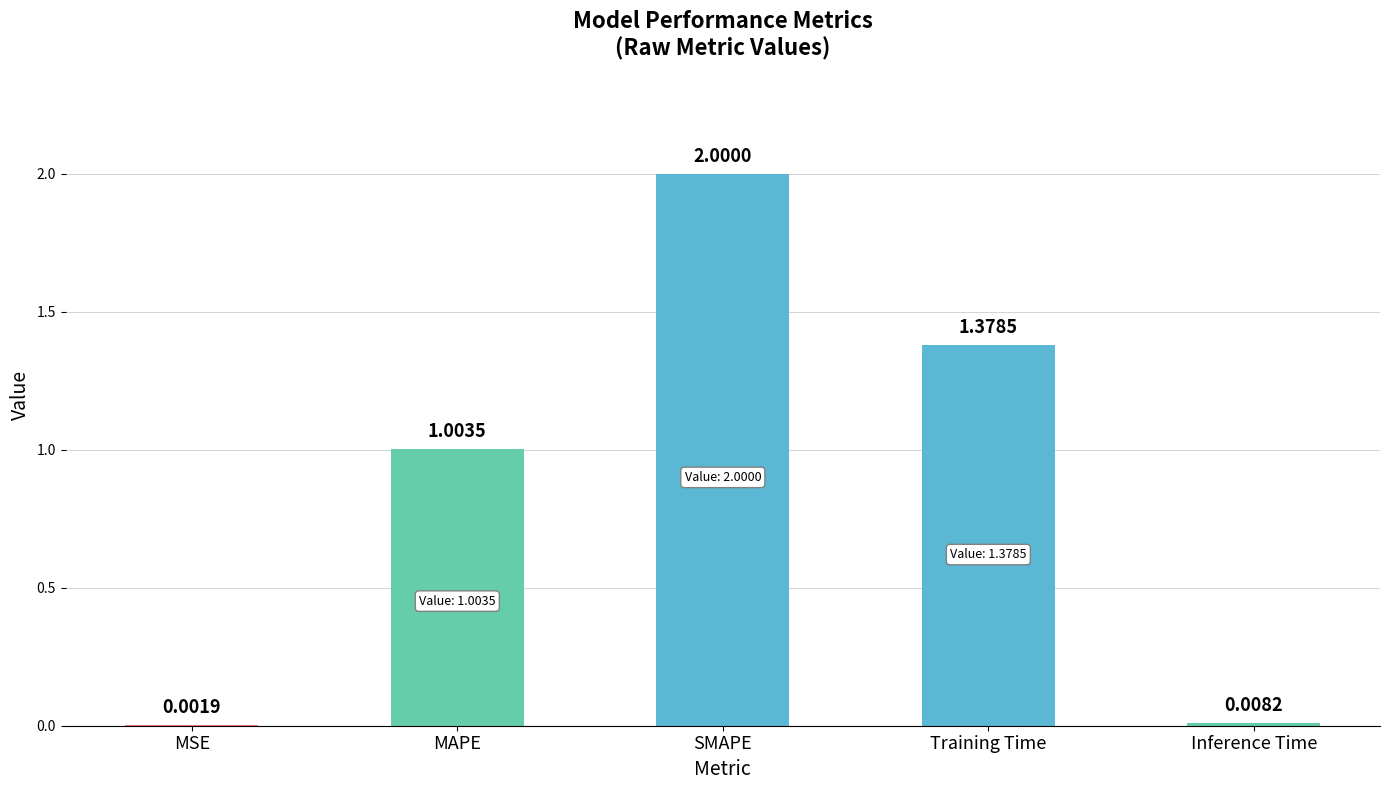

Which category has the highest value across all series?

SMAPE